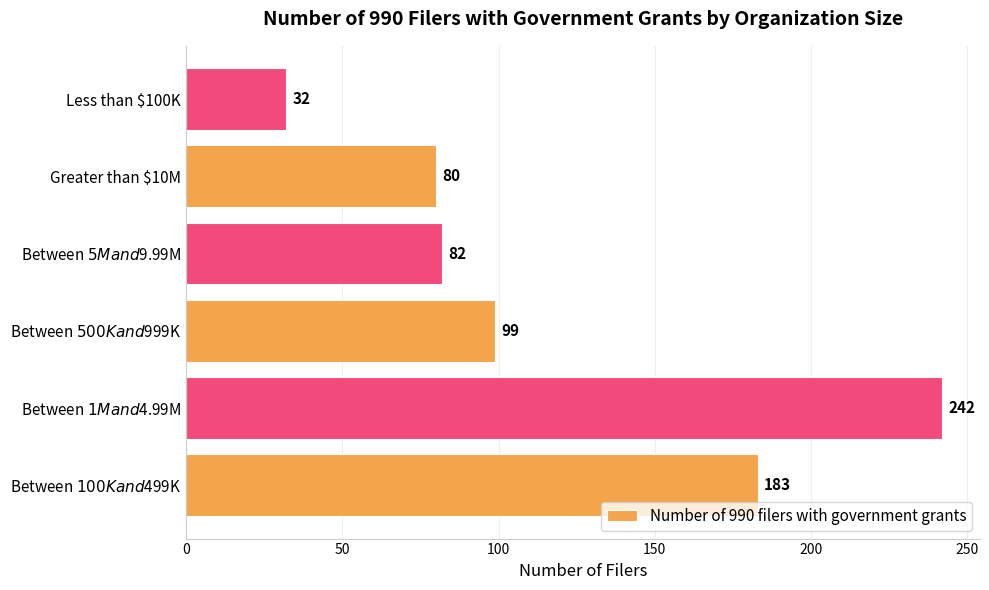

Is it true that the value at Less than $100K is 22?

False